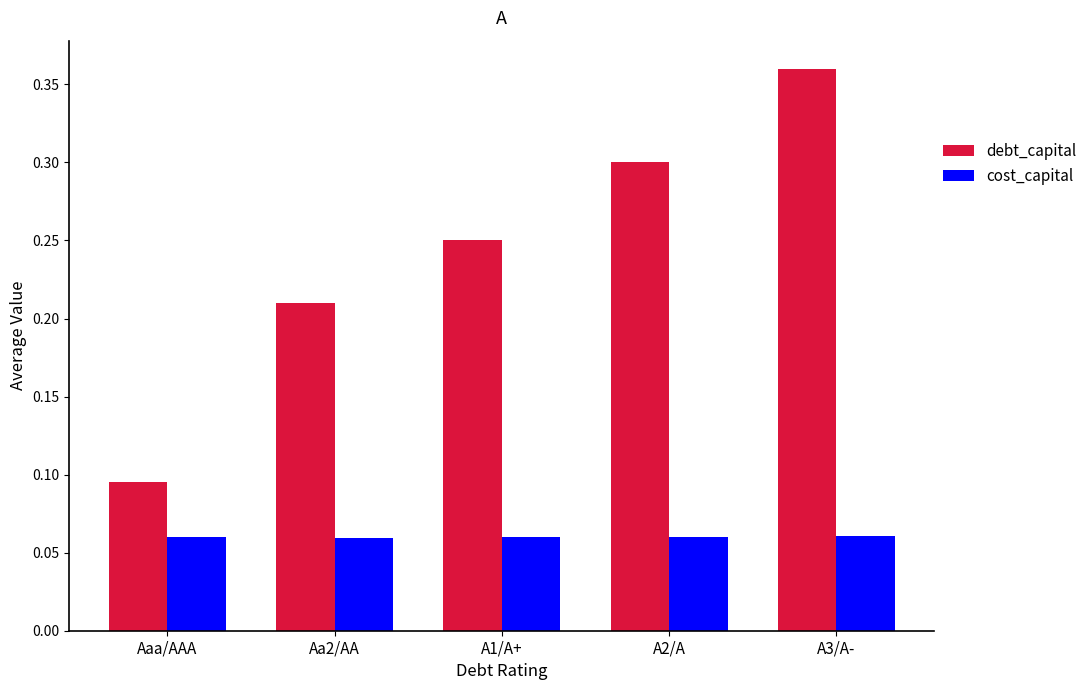

Which series has the widest spread of values?

debt_capital